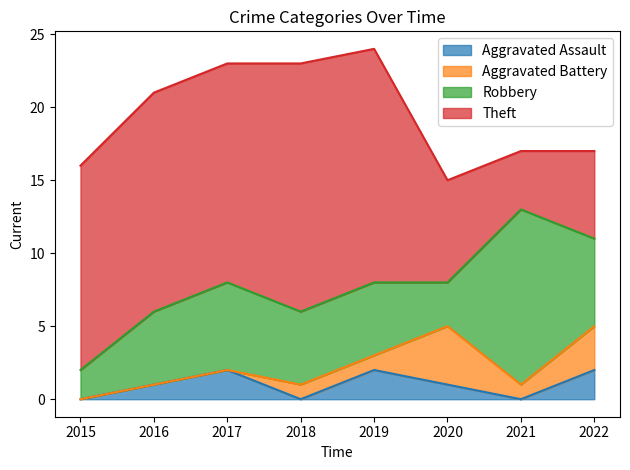

The Aggravated Battery series shows -2 at 2015. True or false?

False